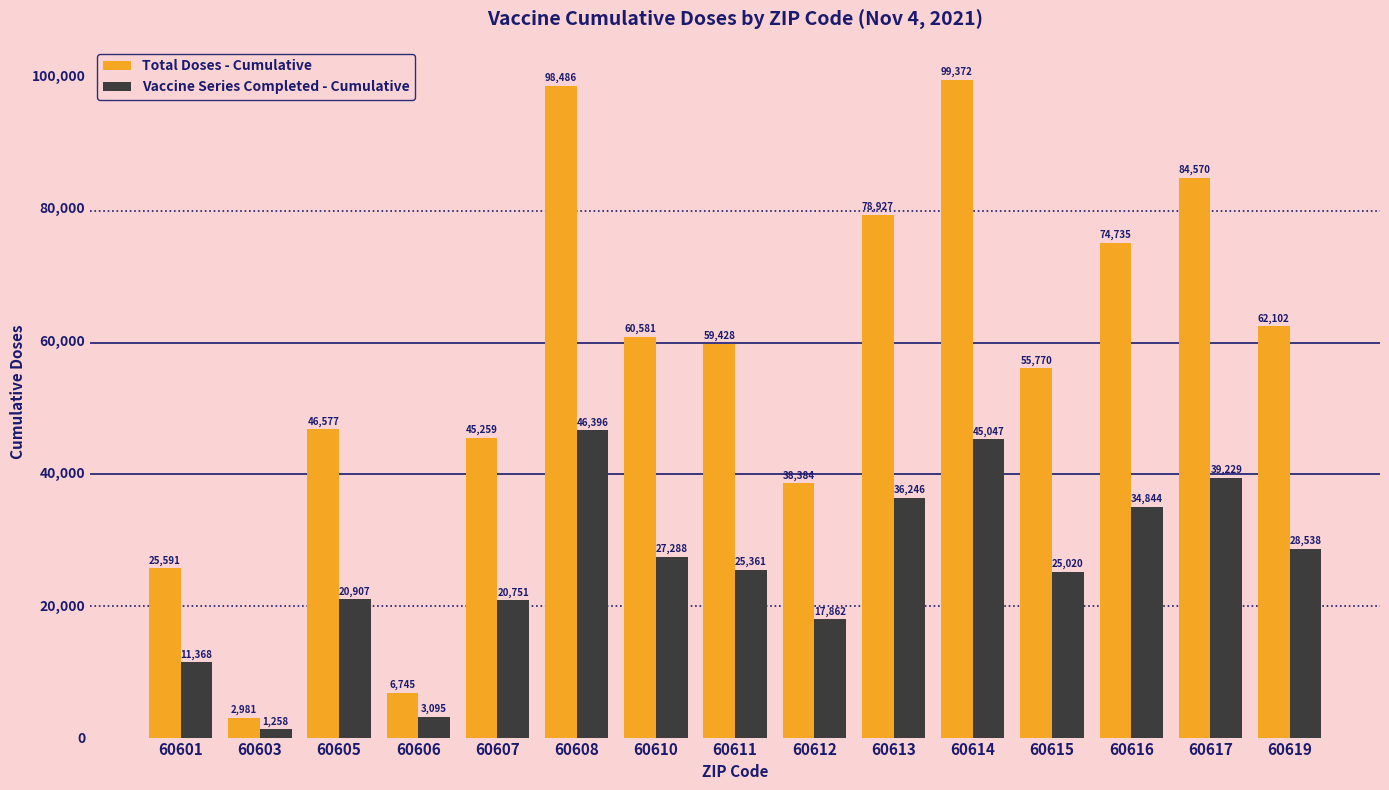

What is the value of the Total Doses - Cumulative bar at the 9th from the left?

38384